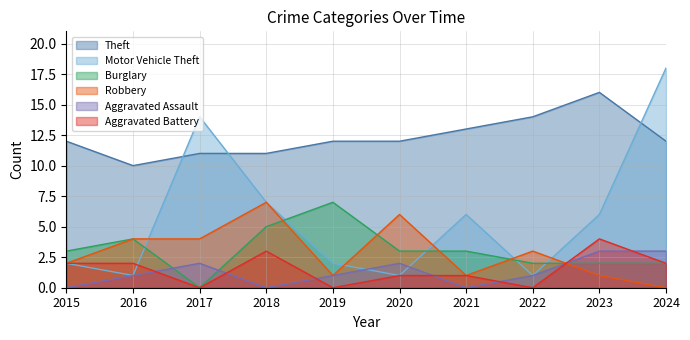

At which category does the chart reach its peak across all series?

2024